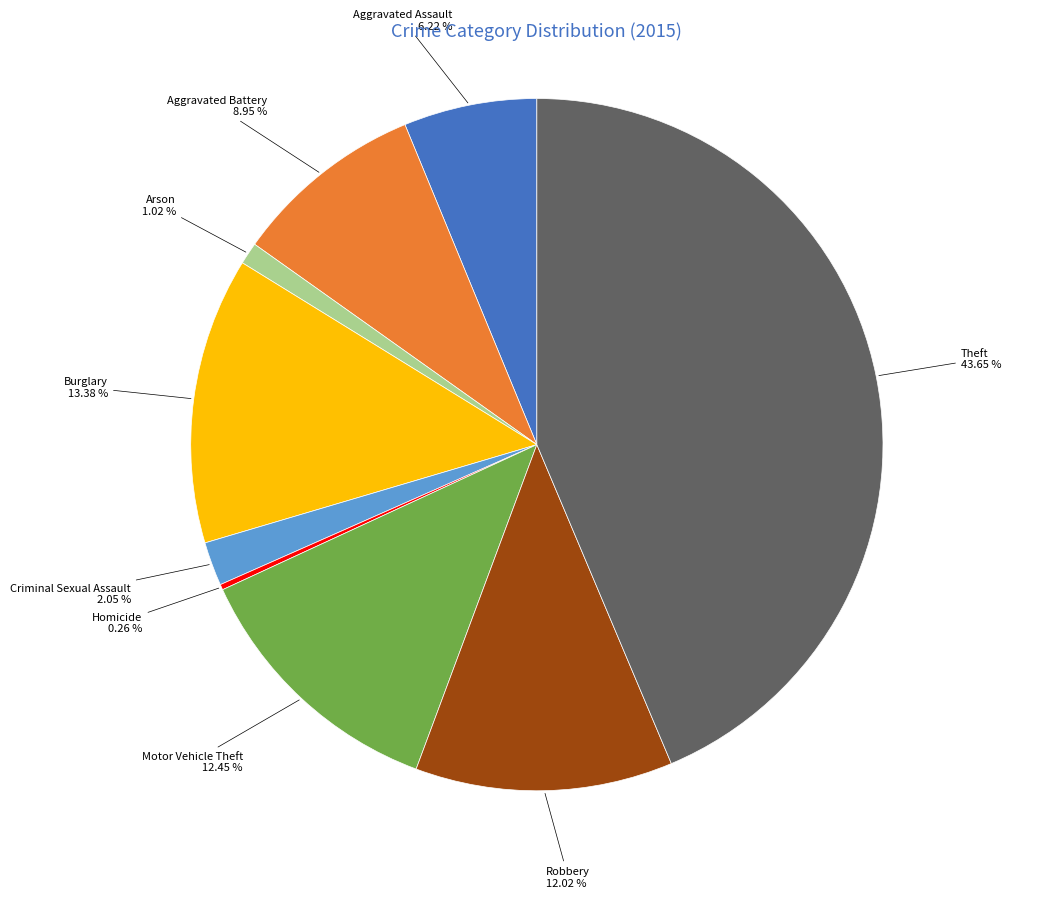

What percentage is the Burglary slice, to the nearest percent?

13%